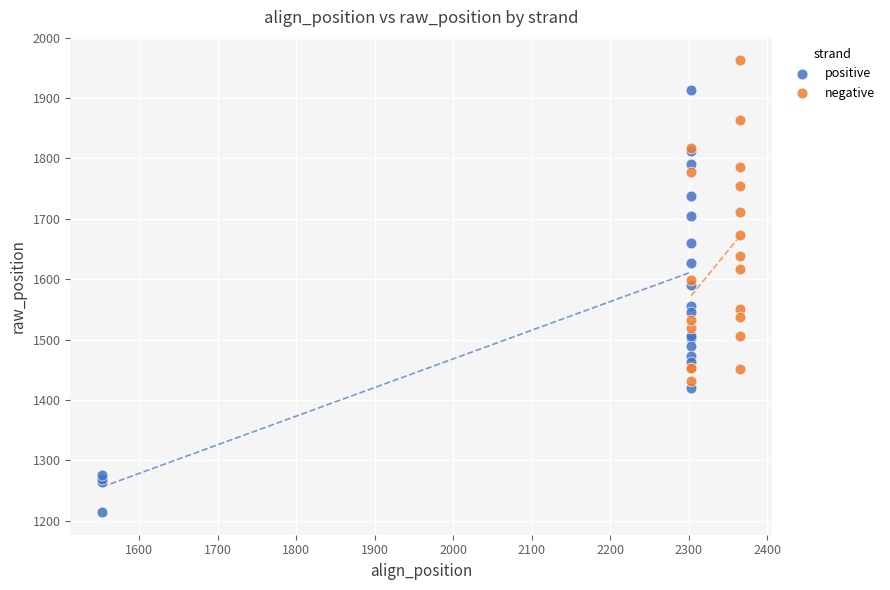

Which series reaches the maximum Y coordinate?

negative